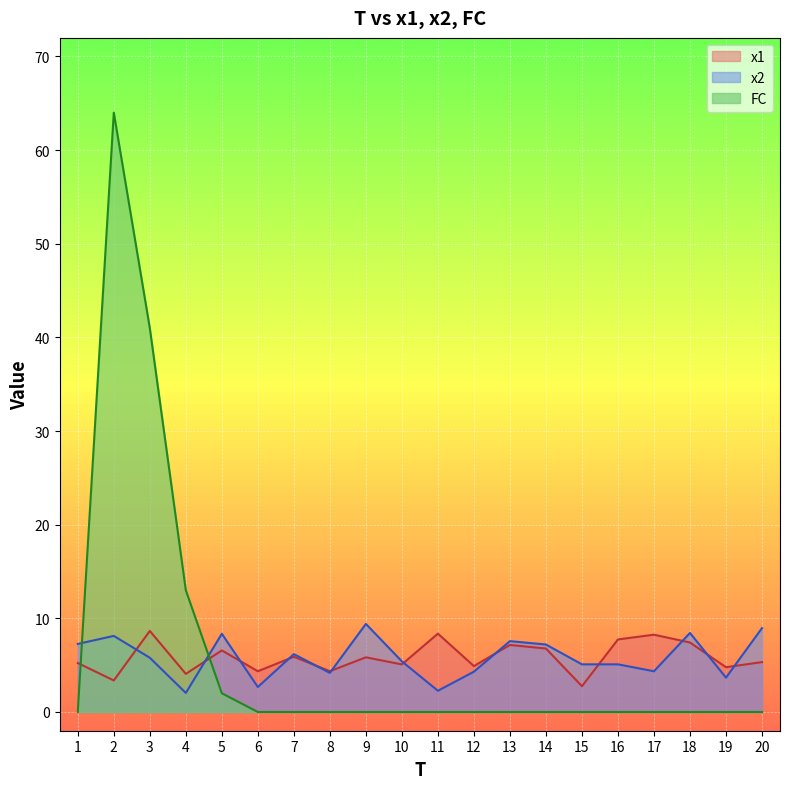

Is it true that FC equals -27.8 at 11?

False